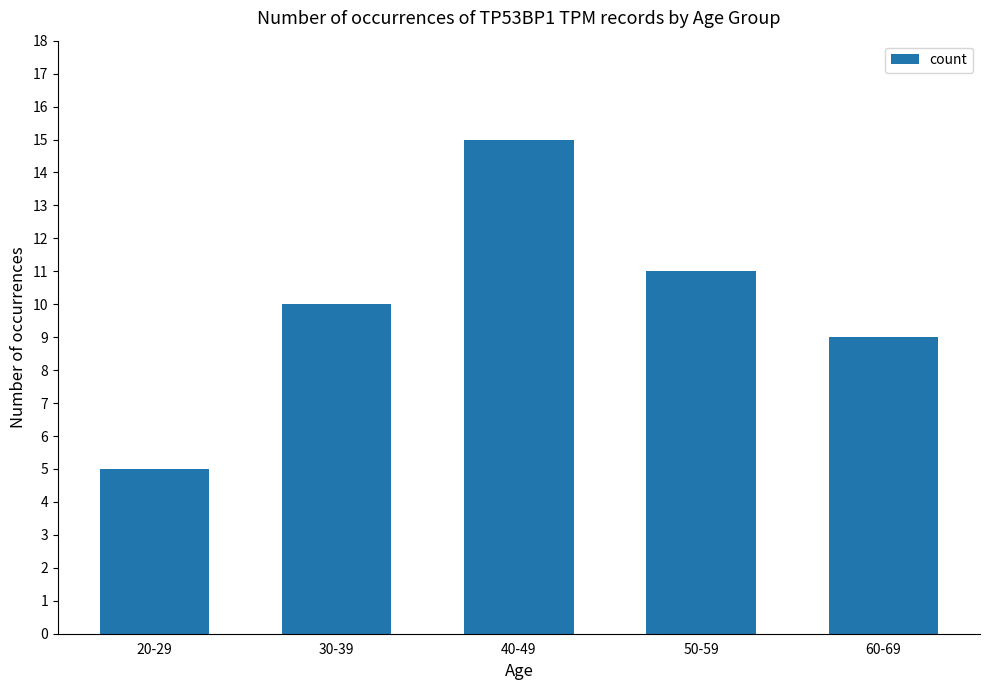

Reading left to right, extract all data points from this chart.

5	10	15	11	9